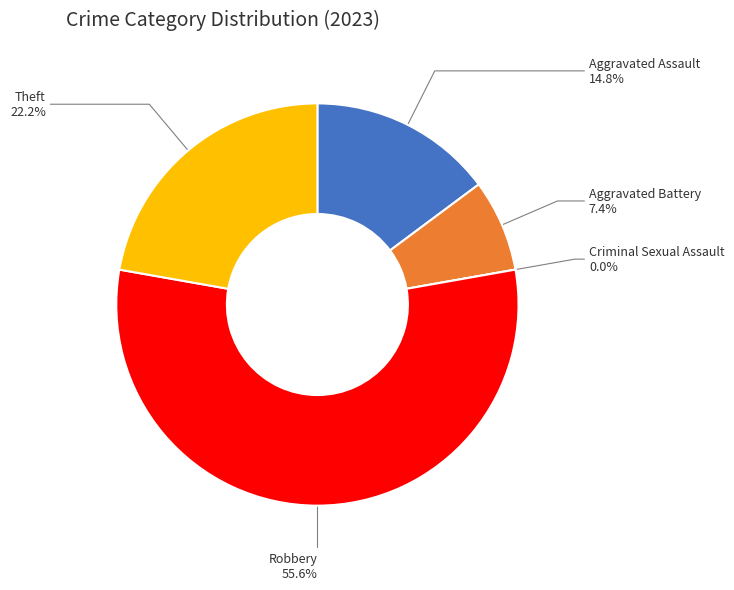

Is there a majority slice in this chart?

Yes